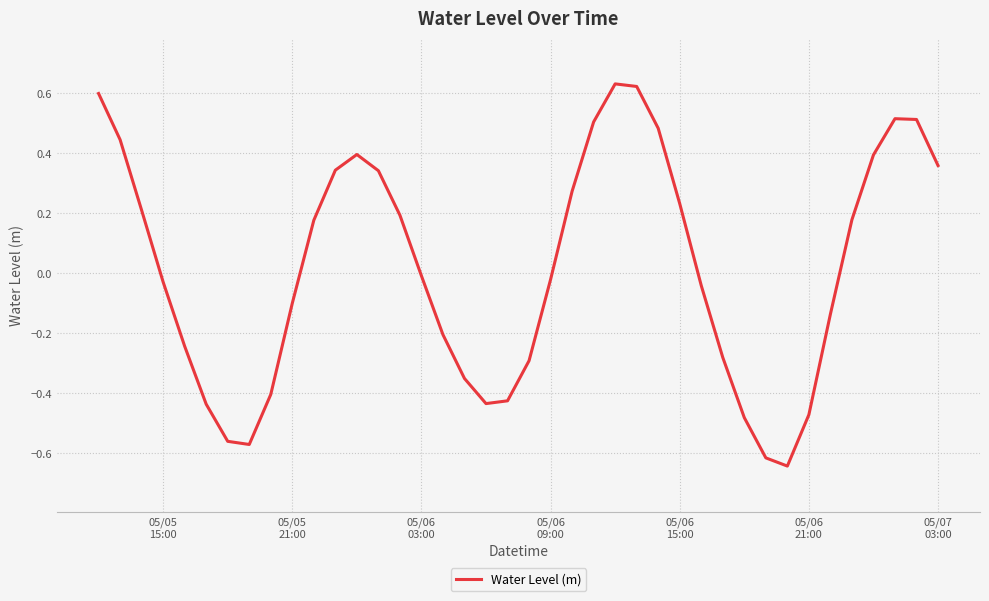

How many interior local valleys (lower than both neighbors) does the data have?

3